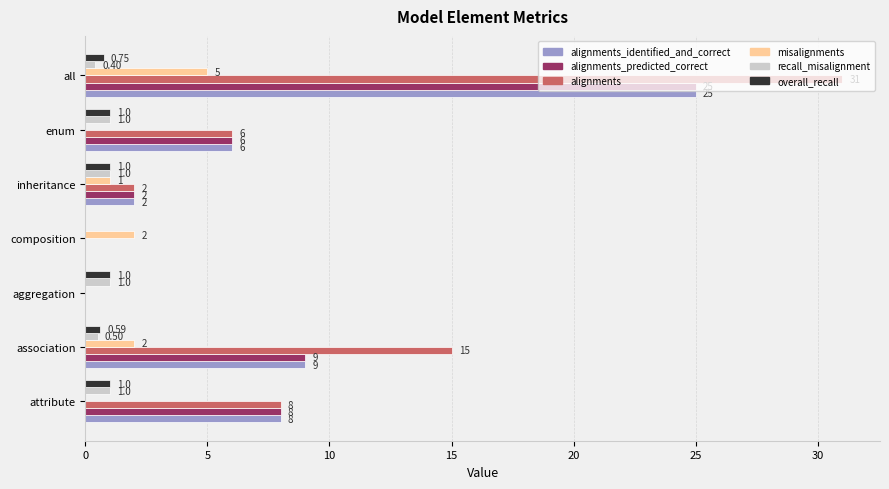

What is the sum of the recall_misalignment values at aggregation and enum?

2.0